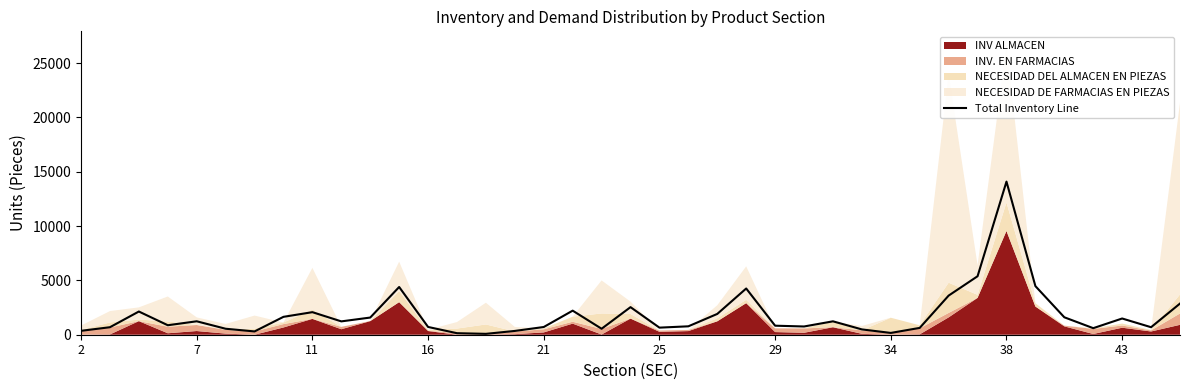

What is the maximum value for Total Inventory Line?

14090